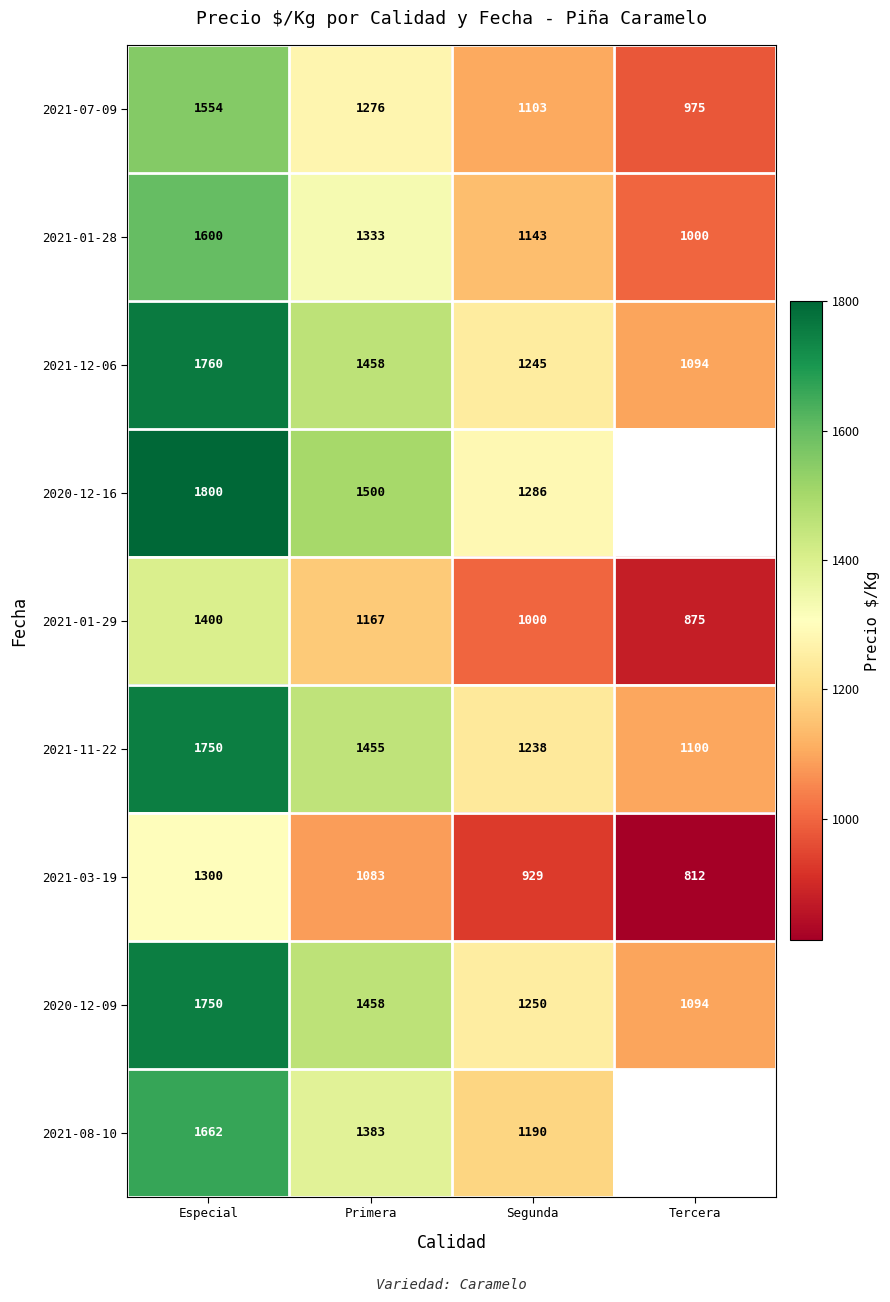

The 2021-08-10 series shows 679.2 at Primera. True or false?

False